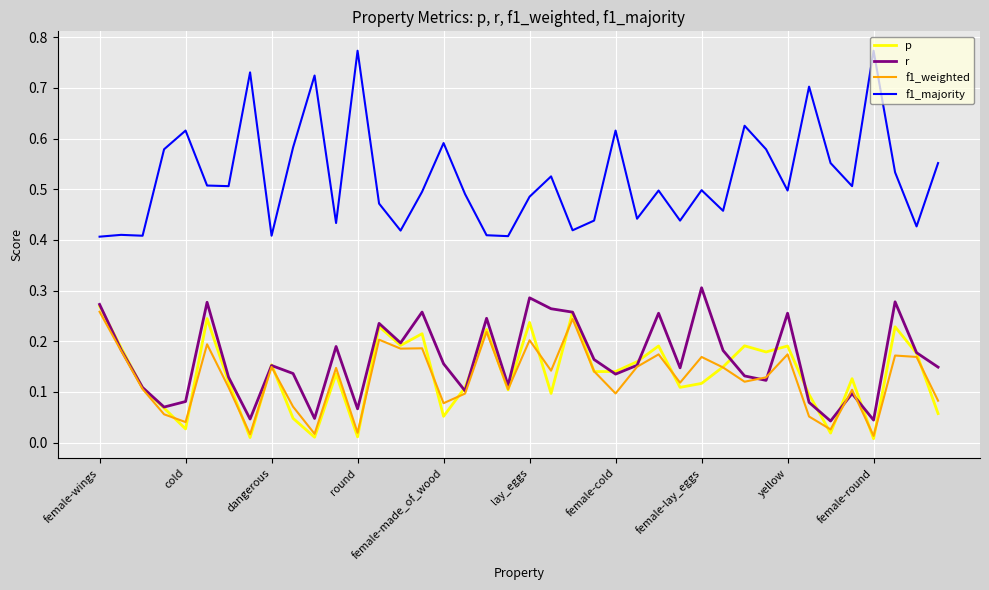

How many series are shown in this chart?

4